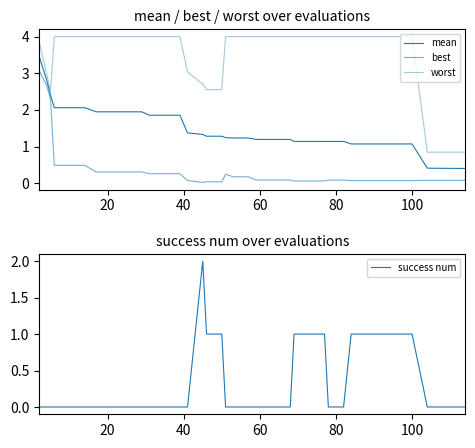

Count the success num values in the range 0 to 1.

39